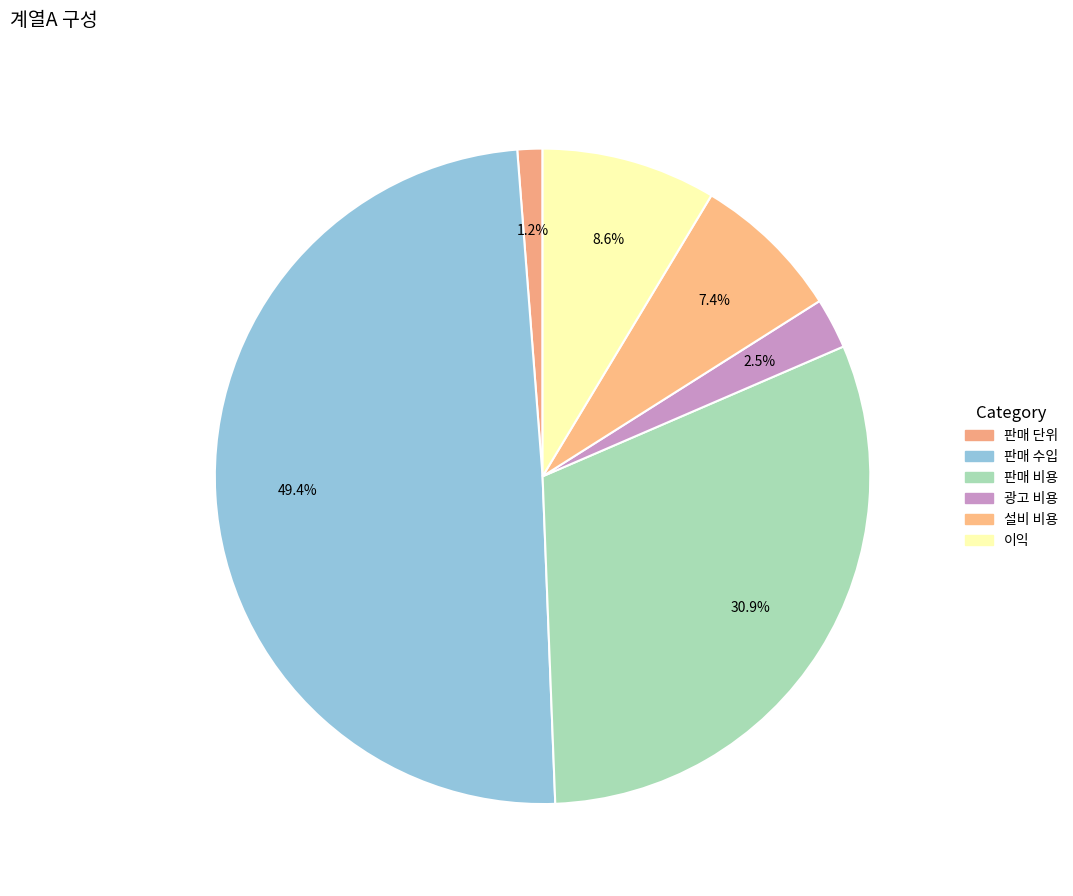

How much of the chart is everything except 광고 비용?

97.5%